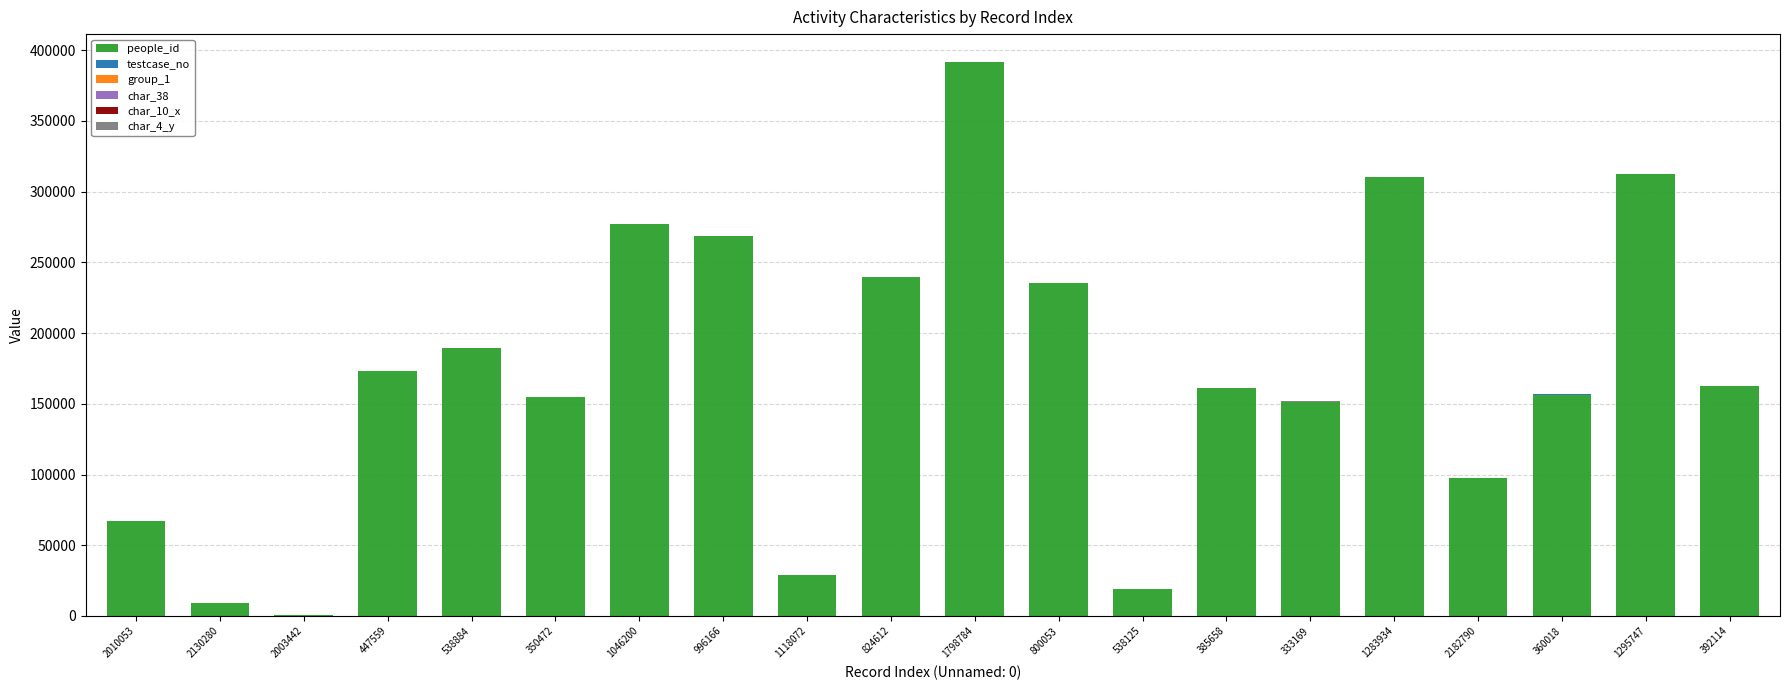

At which category is the sum across all series the highest?

1798784